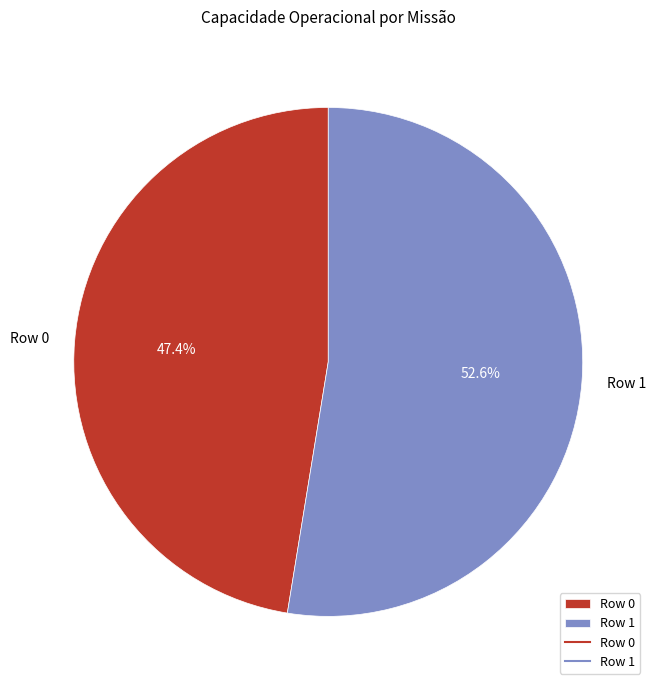

Is it true that Row 1 is 53% of the pie?

True